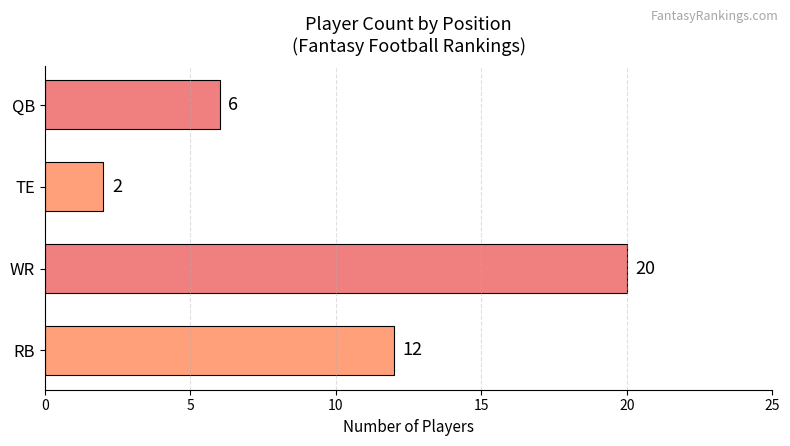

Which category has the lowest value across all series?

TE